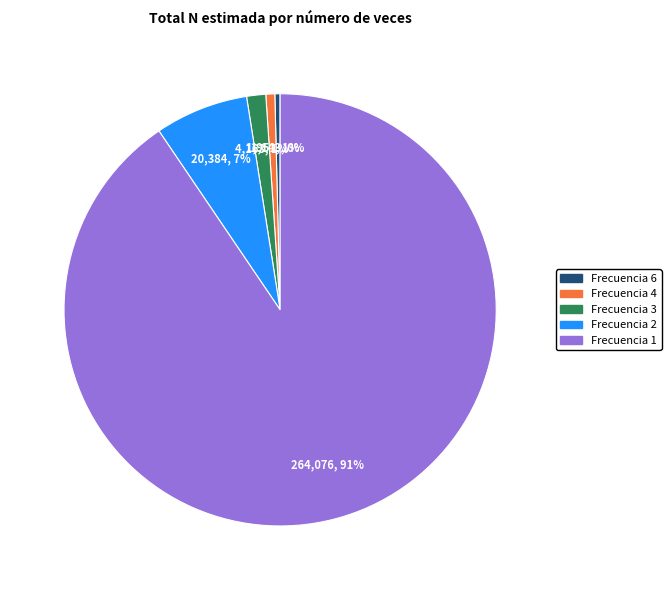

To the nearest percent, what is the average slice percentage?

20%